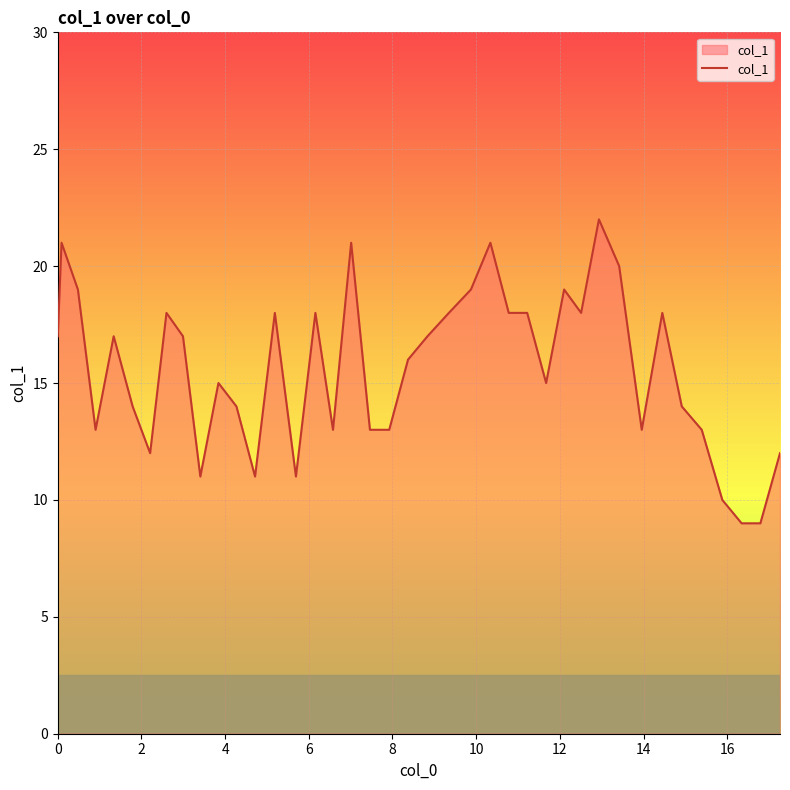

What is the difference between the maximum and minimum values?

13